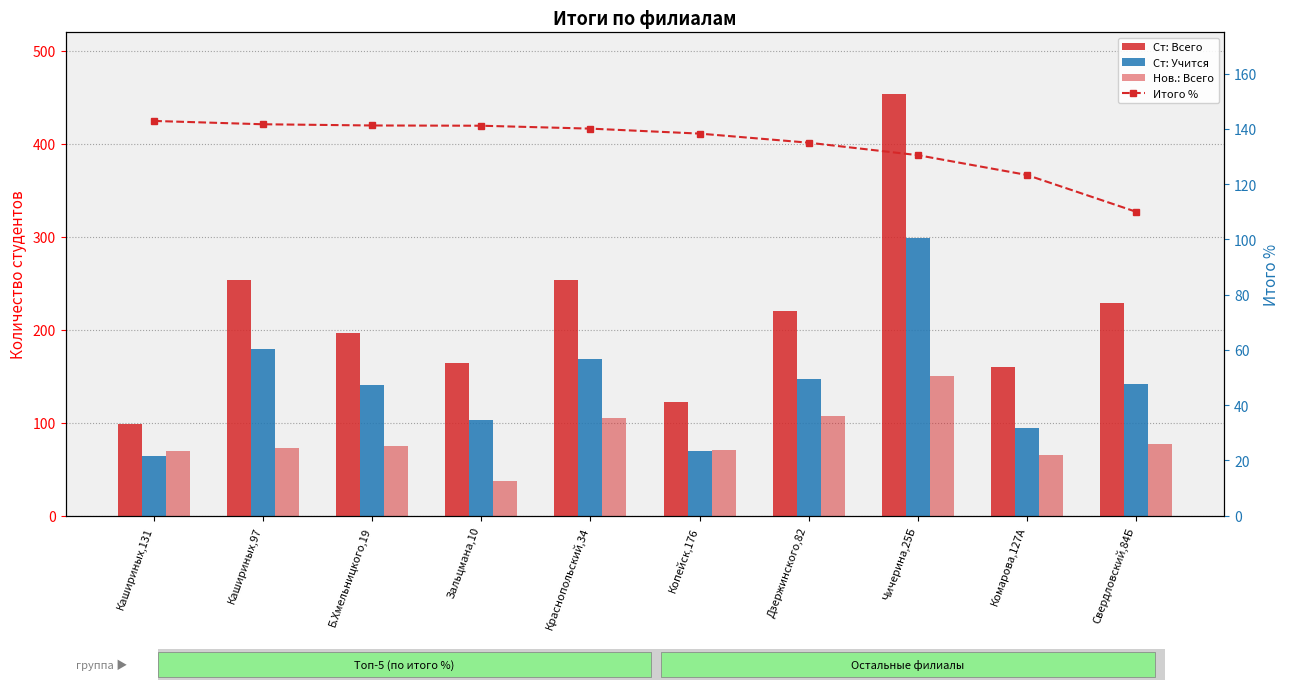

Are the bars grouped side by side (vs. stacked)?

Yes